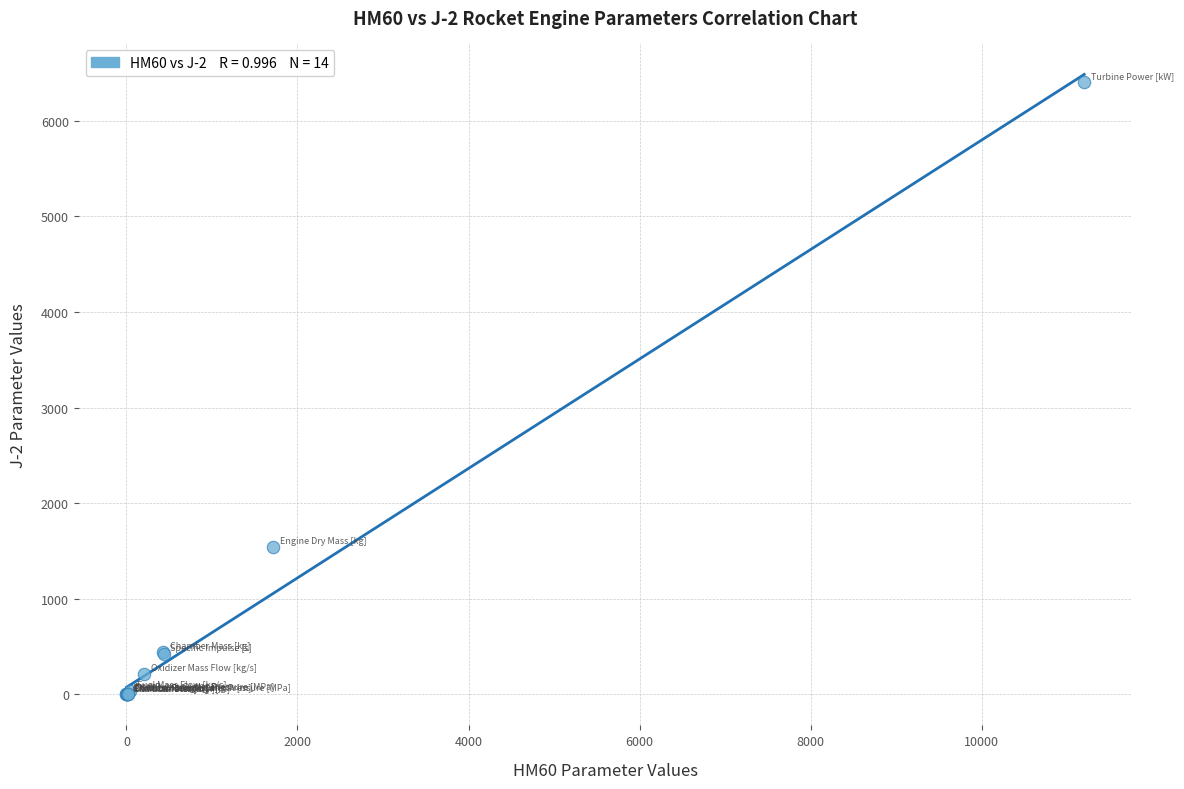

What Y value in the scatter plot is closest to 3201?

1542.0